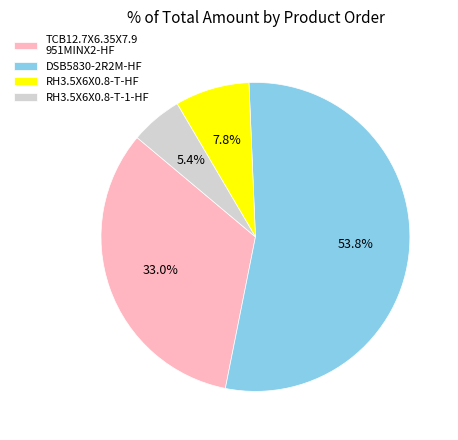

Which slice is the smallest?

RH3.5X6X0.8-T-1-HF